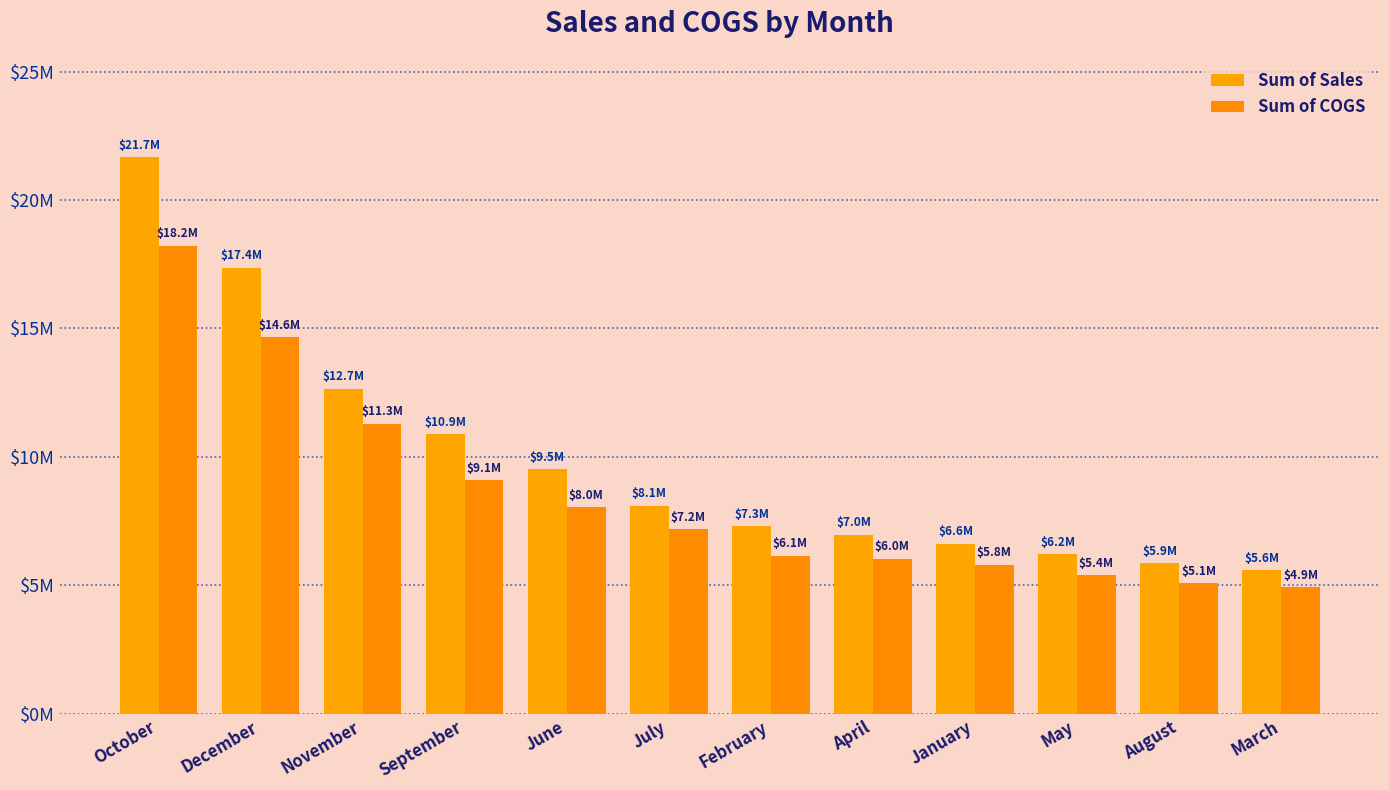

What is the minimum value for Sum of COGS?

4916993.0